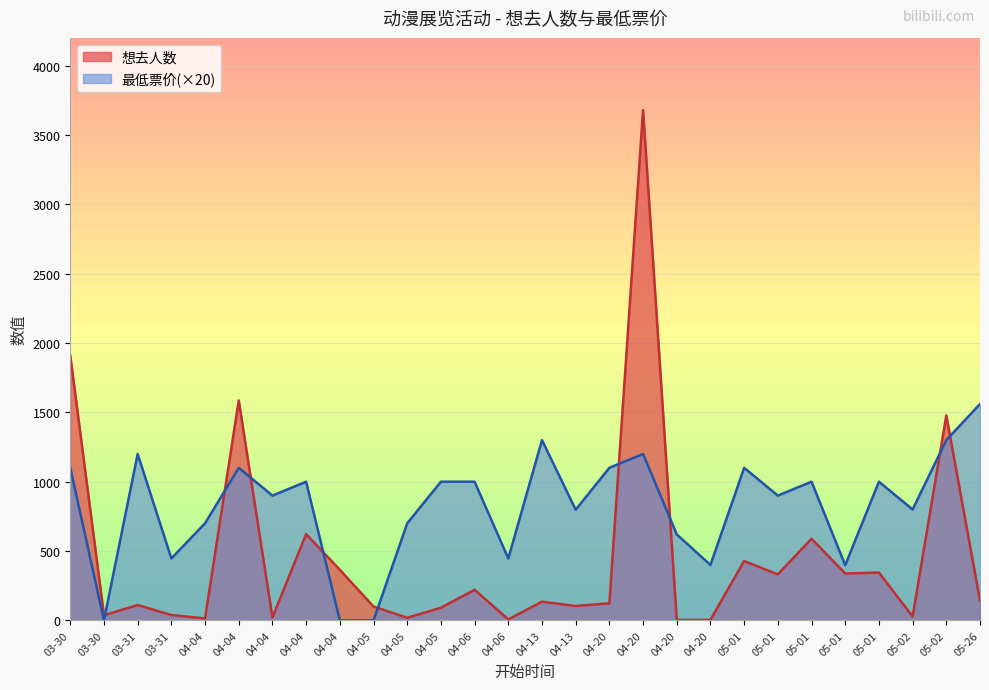

In 想去人数, how many points are lower than both neighbors (excluding endpoints)?

9